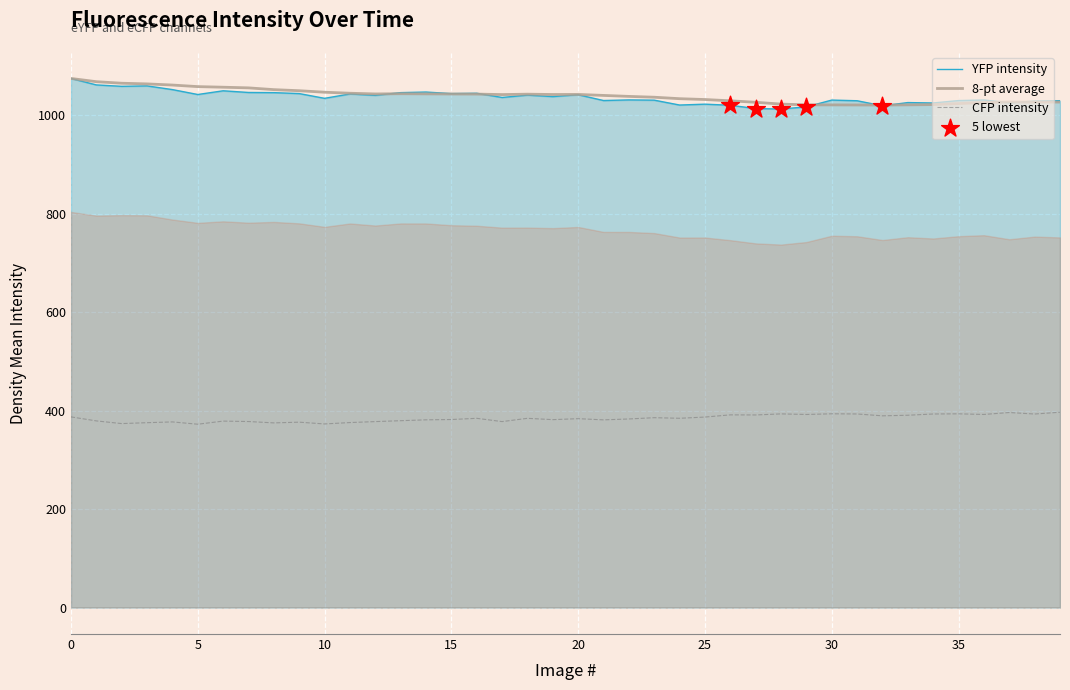

Which series has the largest Y range (max minus min)?

YFP